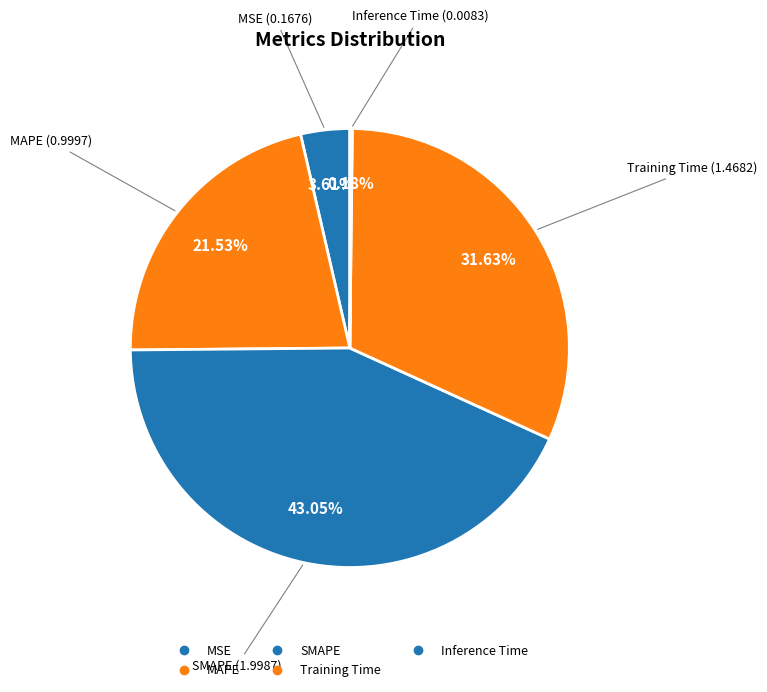

To the nearest percent, what is the difference between the SMAPE and MSE slice percentages?

39%